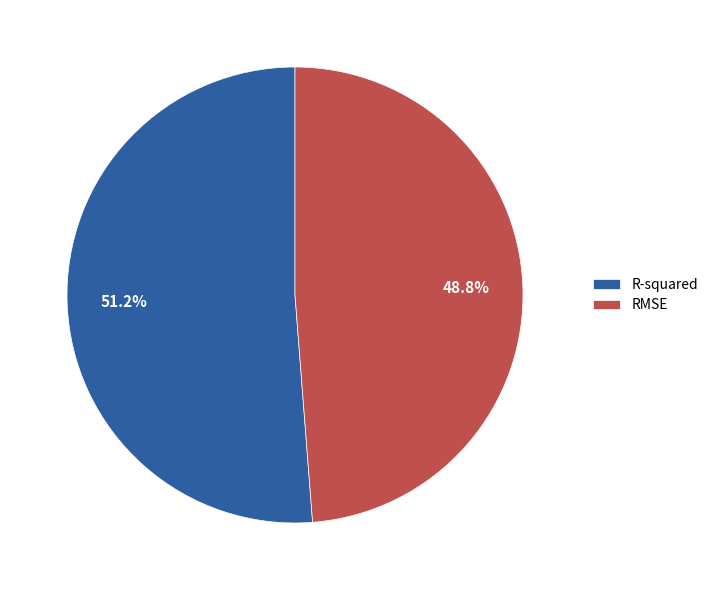

Do RMSE and R-squared together represent more than half of the pie?

Yes